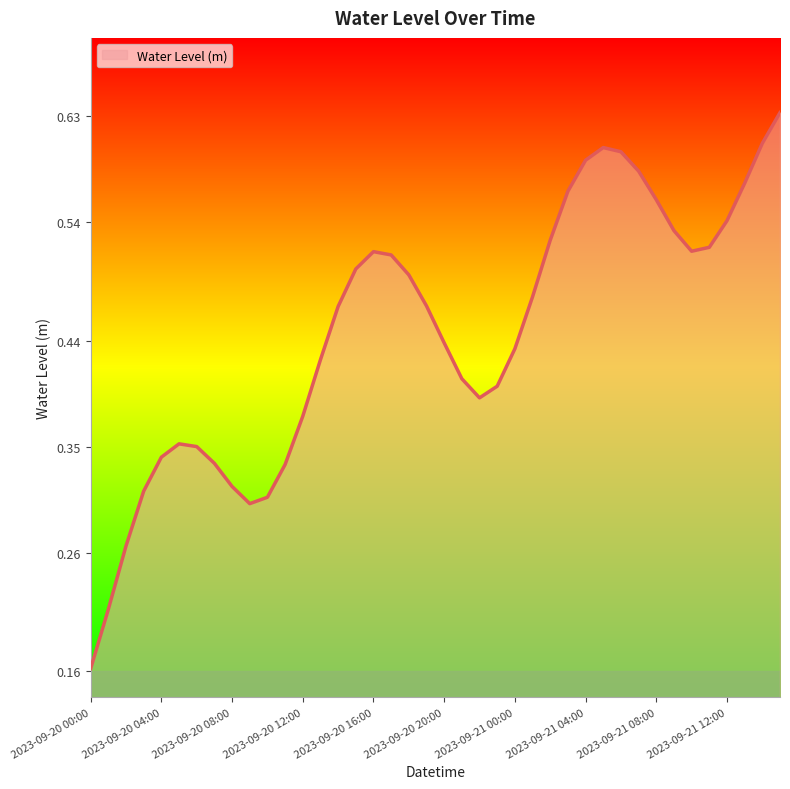

How many lines are shown in the chart?

1